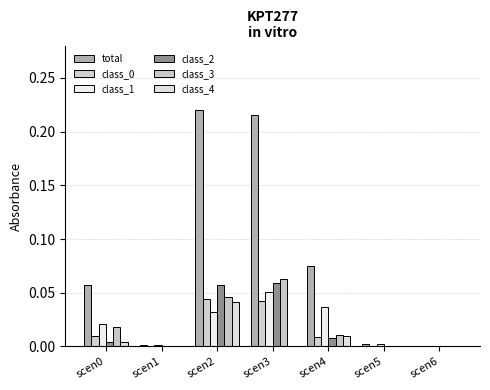

The value of class_1 at scen0 is 0.0. True or false?

False